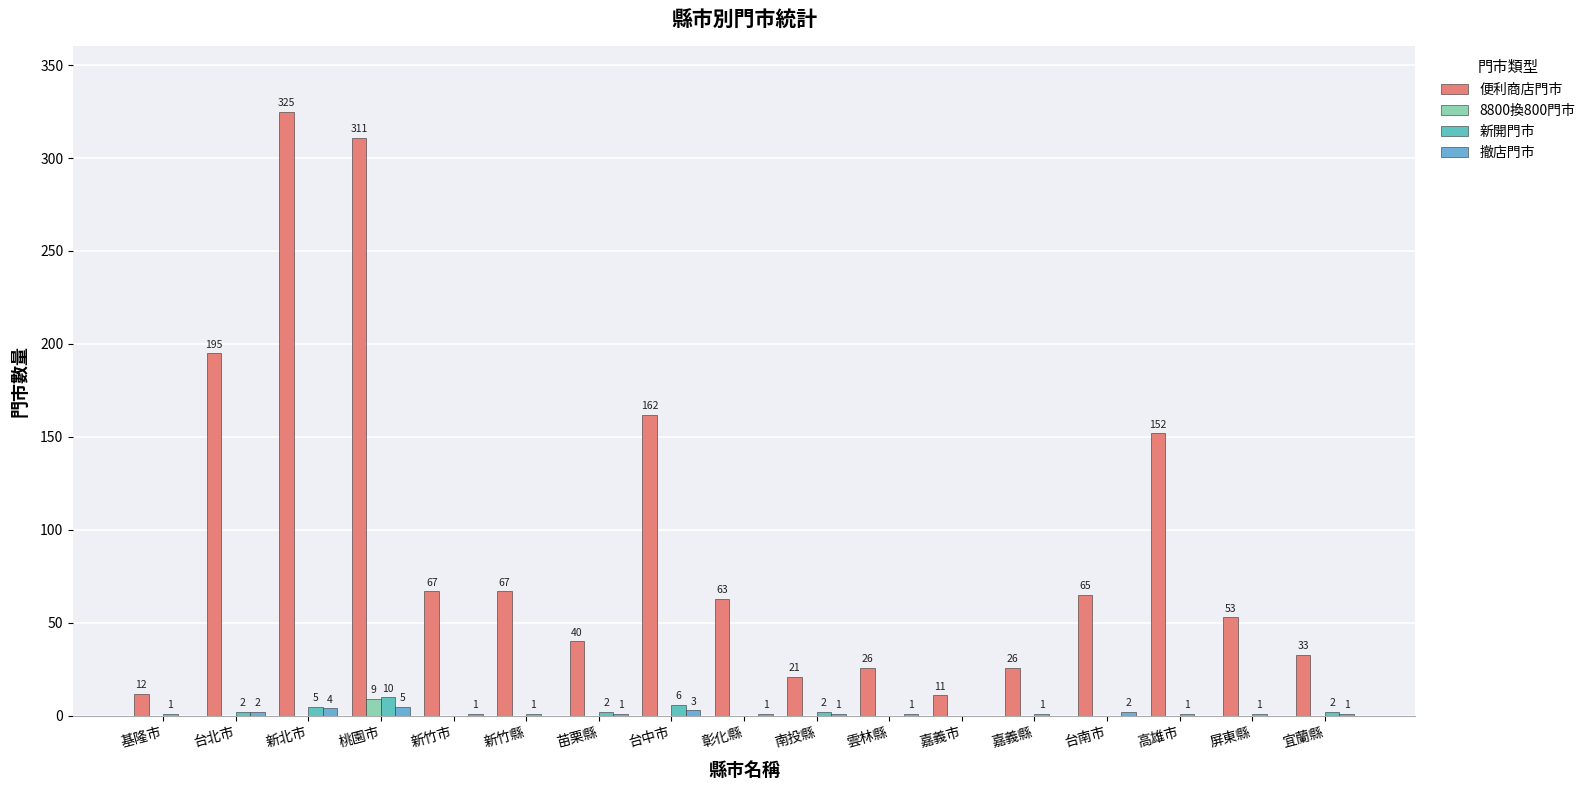

Which series changed the most between 新竹縣 and 苗栗縣?

便利商店門市